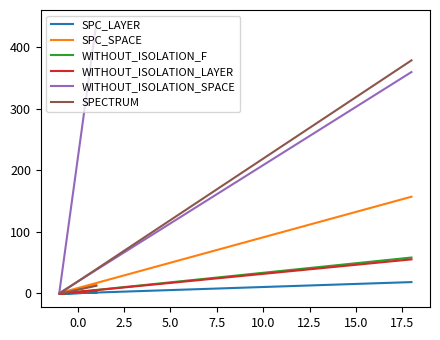

The value of WITHOUT_ISOLATION_F at 0.0 is -1. True or false?

False